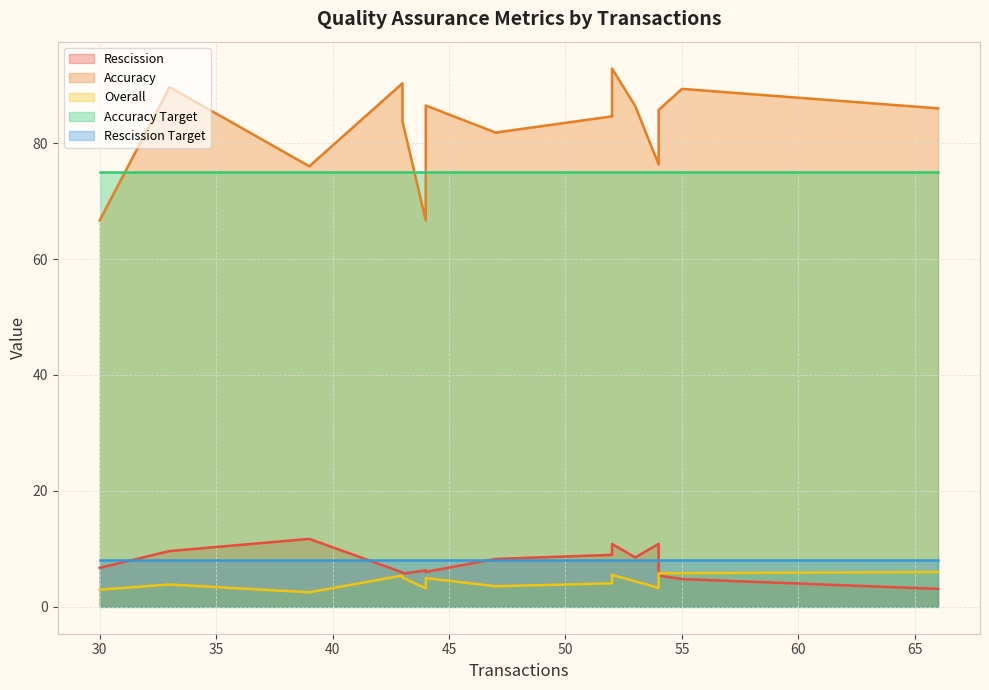

How many lines are shown in the chart?

5